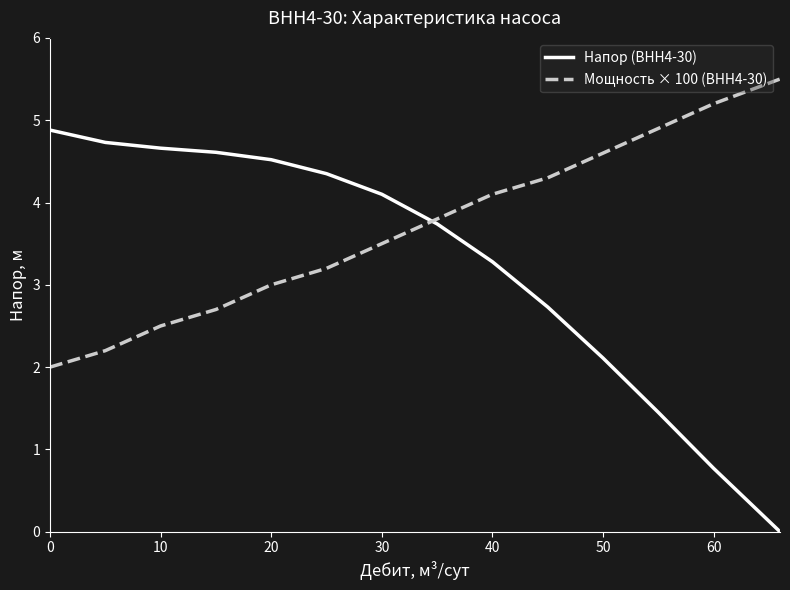

List the series in order of their peak value, highest first.

Мощность × 100 (ВНН4-30), Напор (ВНН4-30)